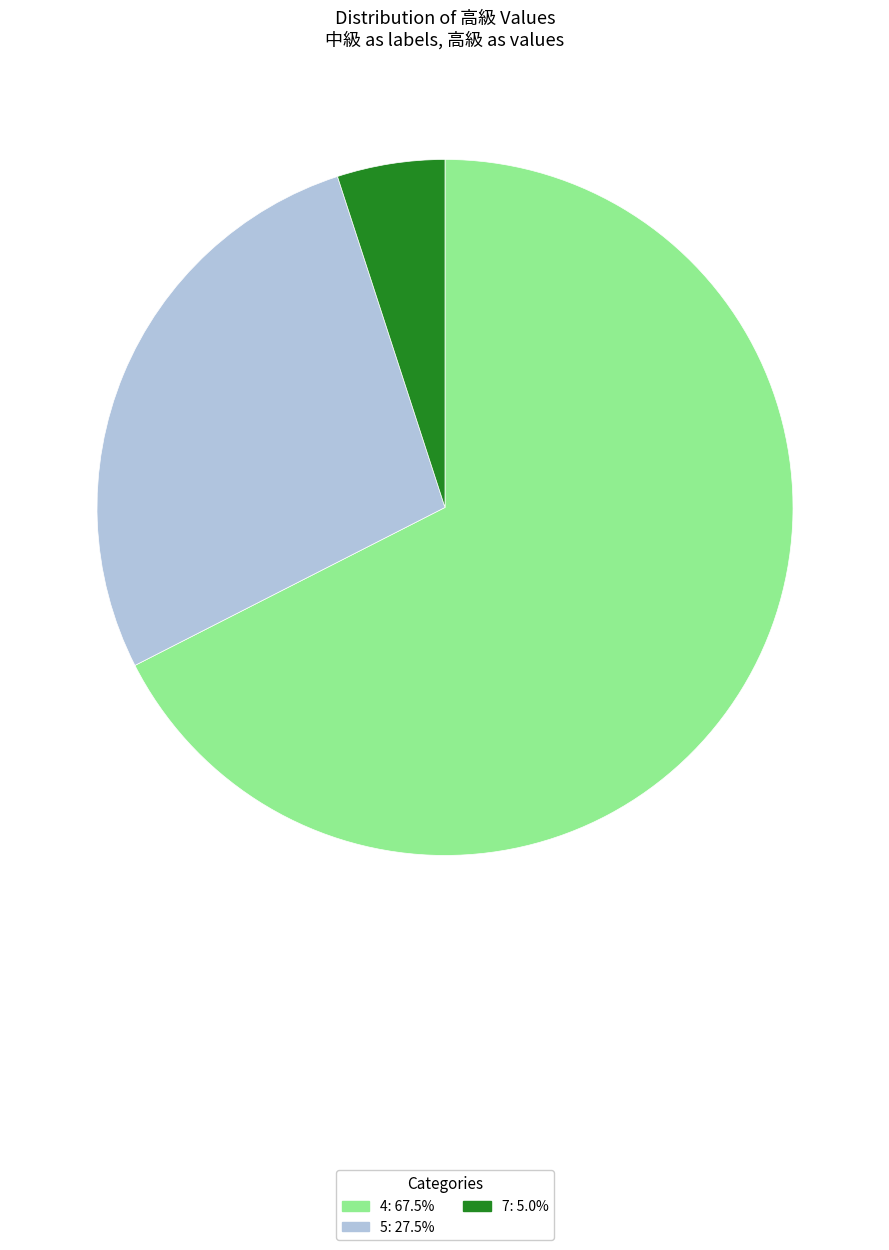

Is there a majority slice in this chart?

Yes